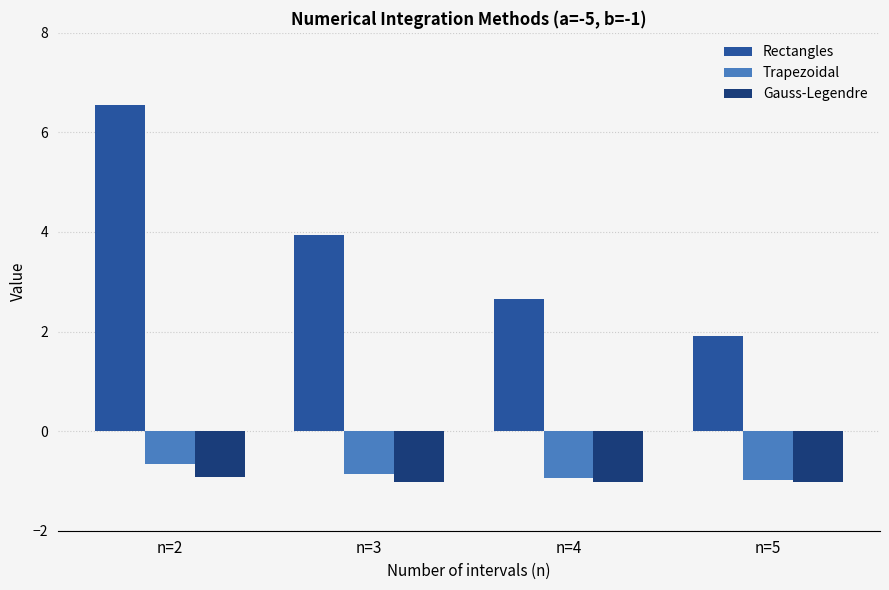

What is the highest value of the Rectangles series?

6.5